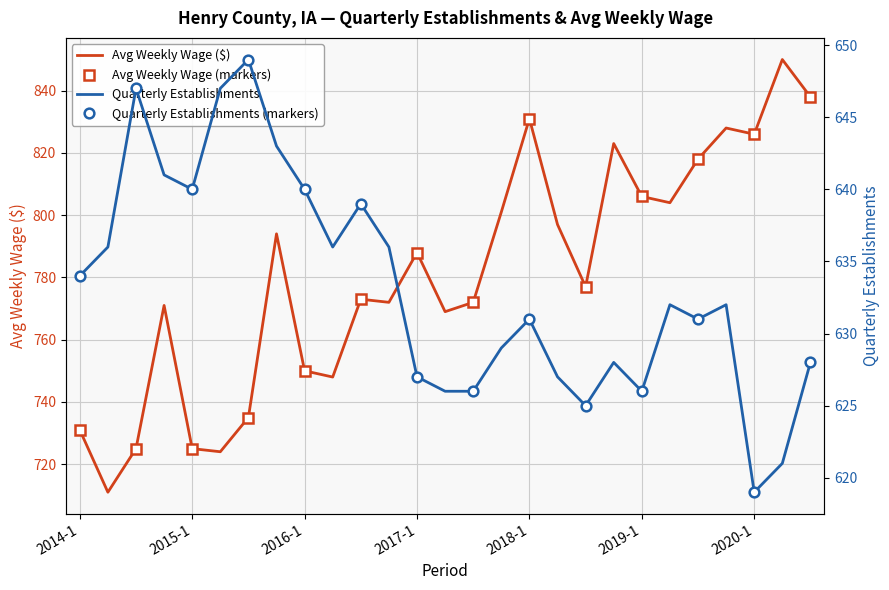

What is the lowest value of the qtrly_estabs series?

619